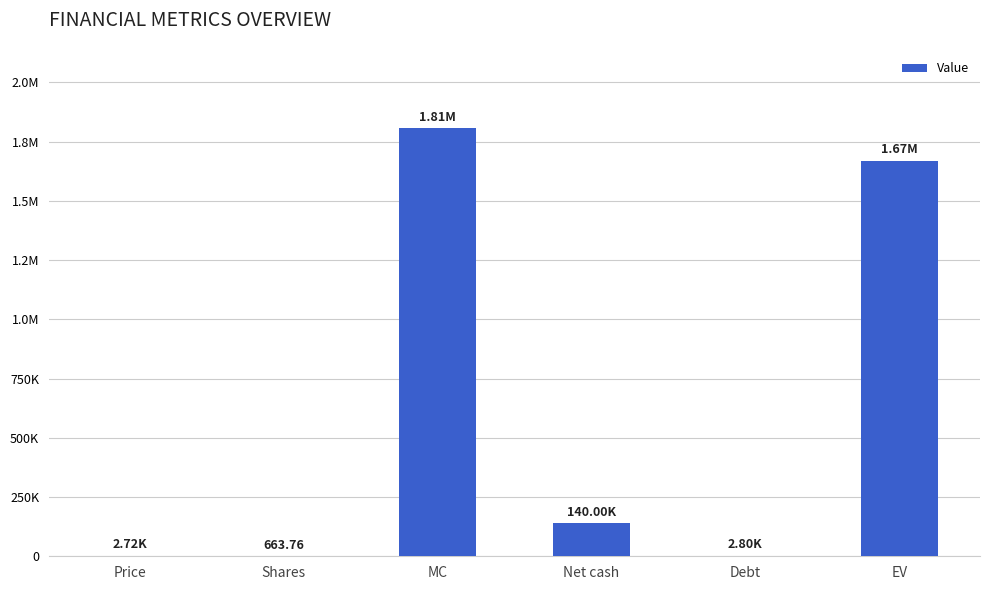

What is the difference between the second highest and minimum values?

1669240.3